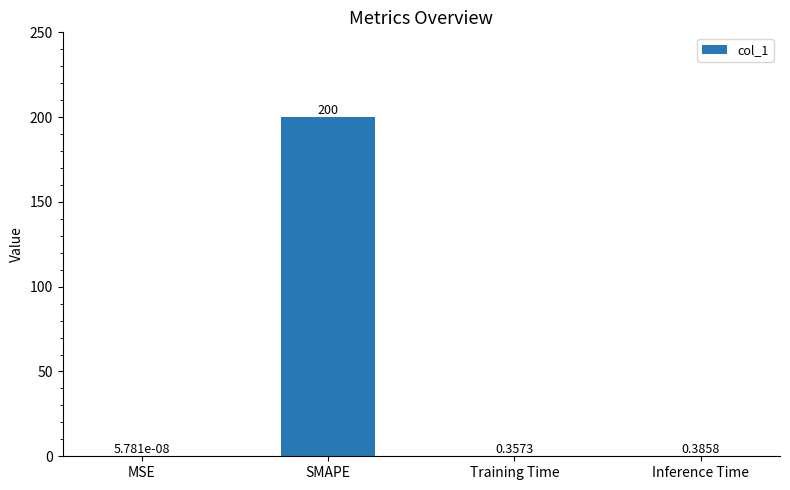

The value at SMAPE is 53.5. True or false?

False